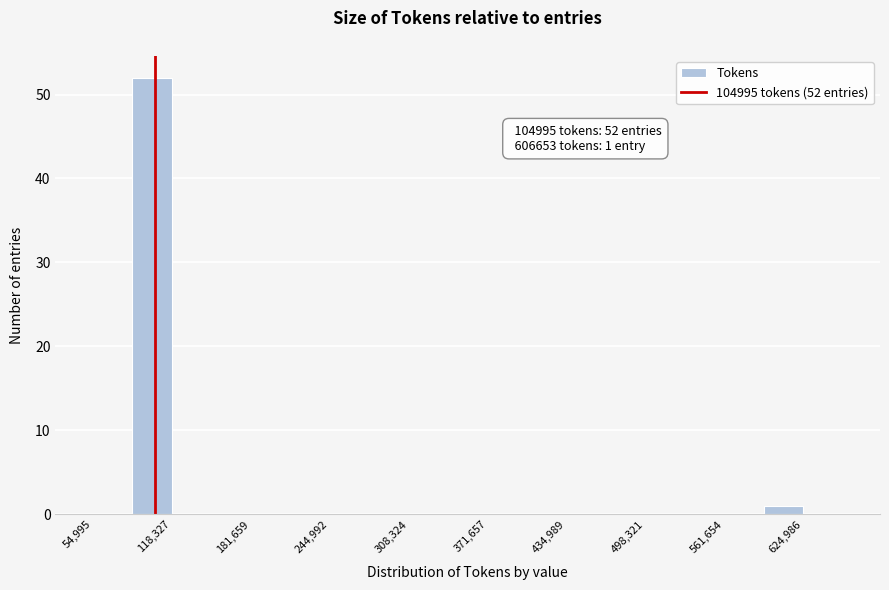

Read against the x-axis, roughly where is the centre of the tallest bar?

100000